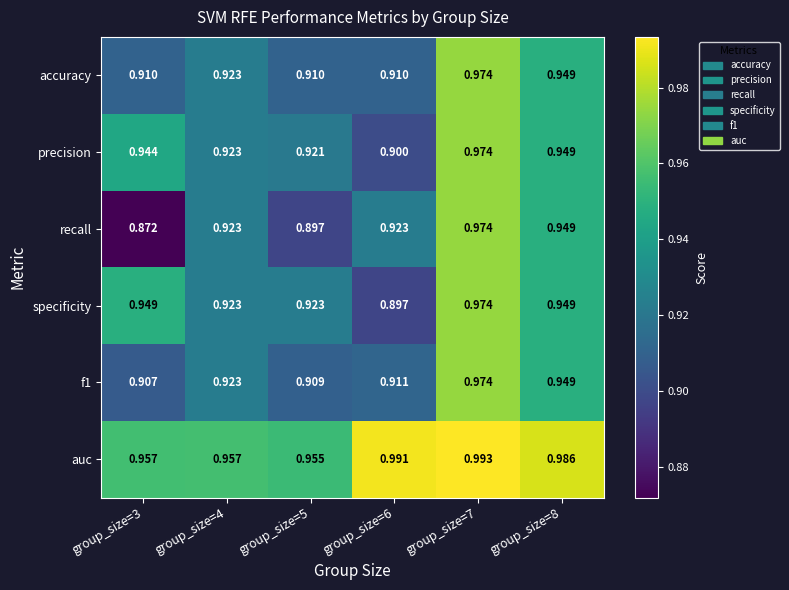

Which series has the largest range (max minus min)?

recall